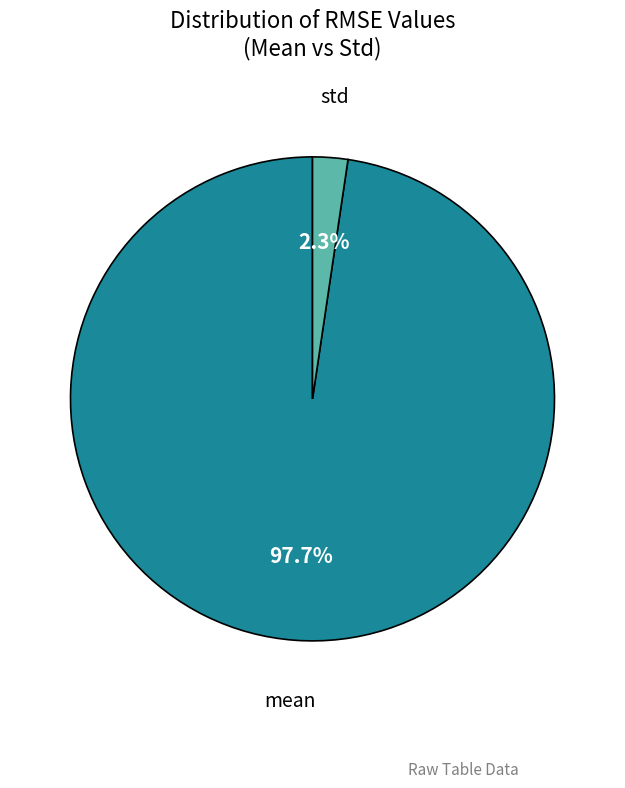

Between std and mean, which is larger?

mean